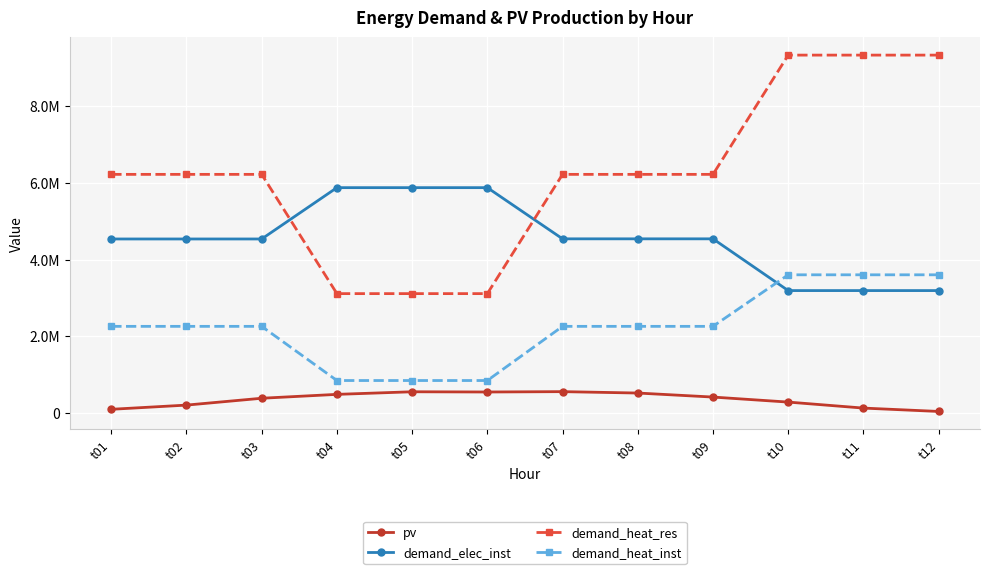

Read the demand_heat_res value at t11.

9333333.3